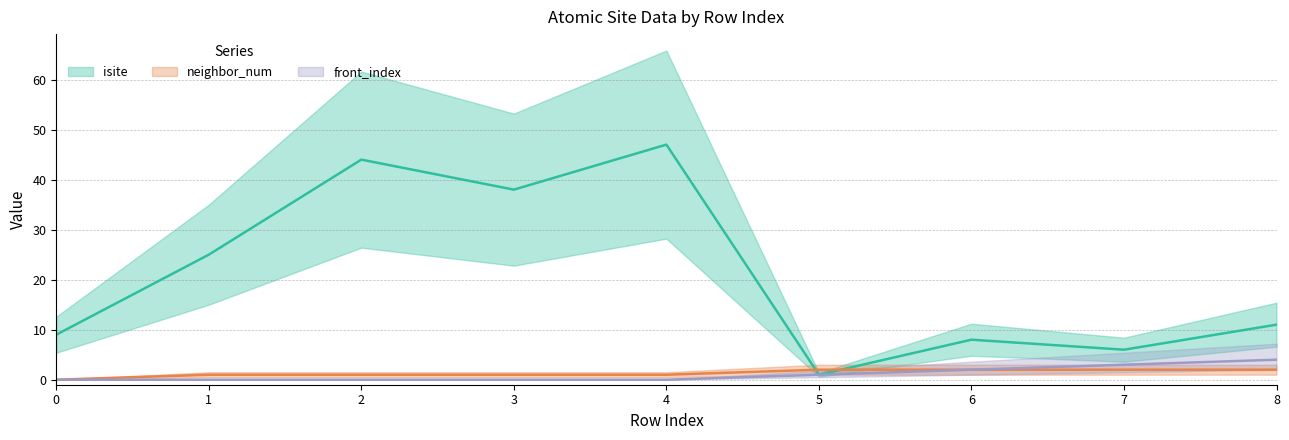

True or false: front_index has a value of 0 at 3.

True